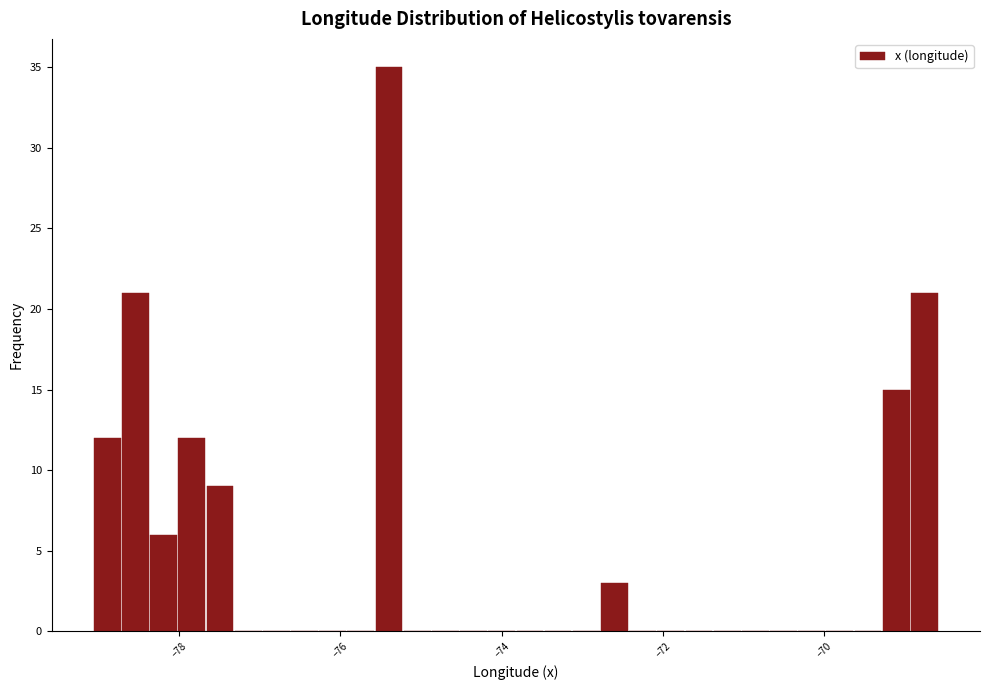

Around what value on the x-axis is the tallest bar? Give the approximate position of its centre, as read against the axis.

-75.4